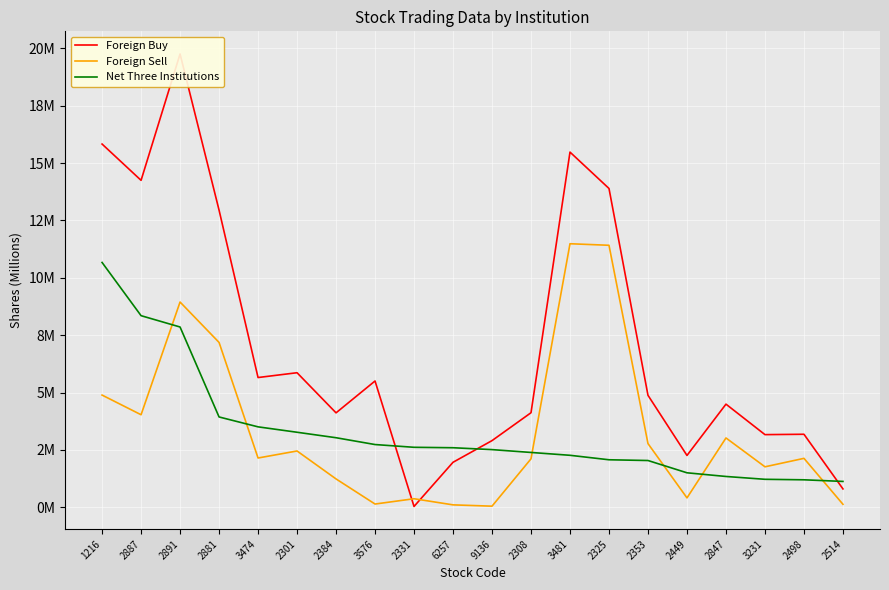

True or false: Foreign Buy has a value of 3.5 at 2449.

False